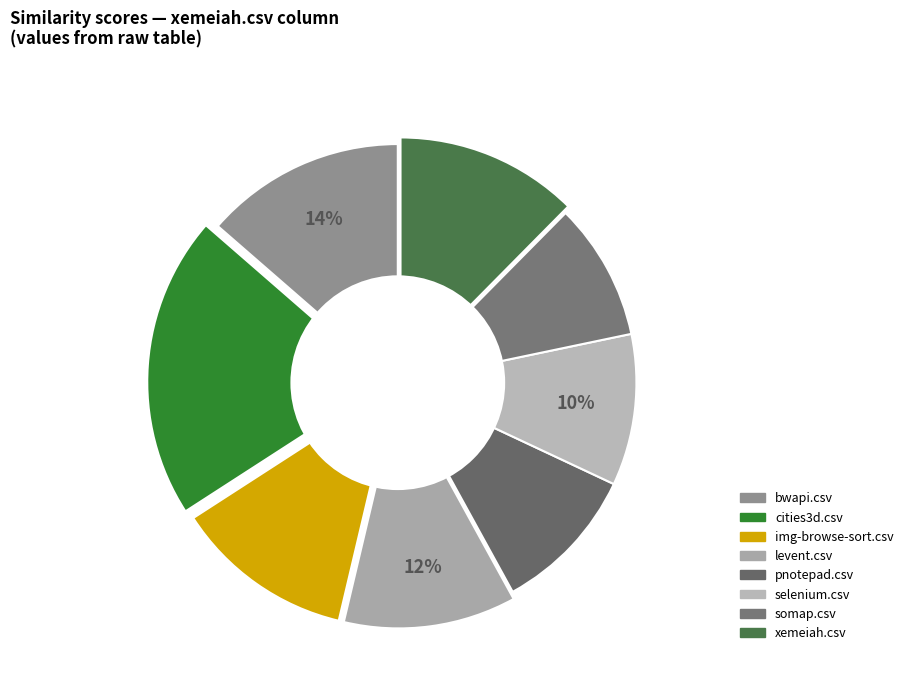

Is it true that pnotepad.csv is 2% of the pie?

False